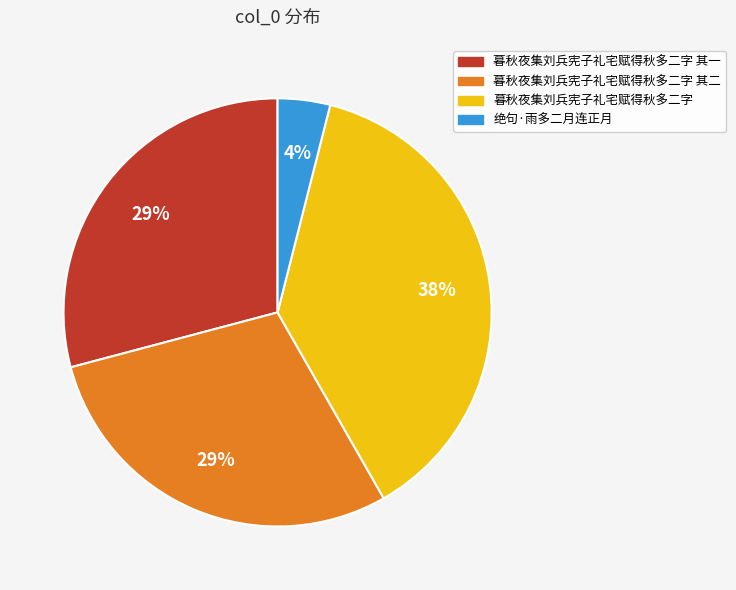

To the nearest percent, what is the average slice percentage?

25%